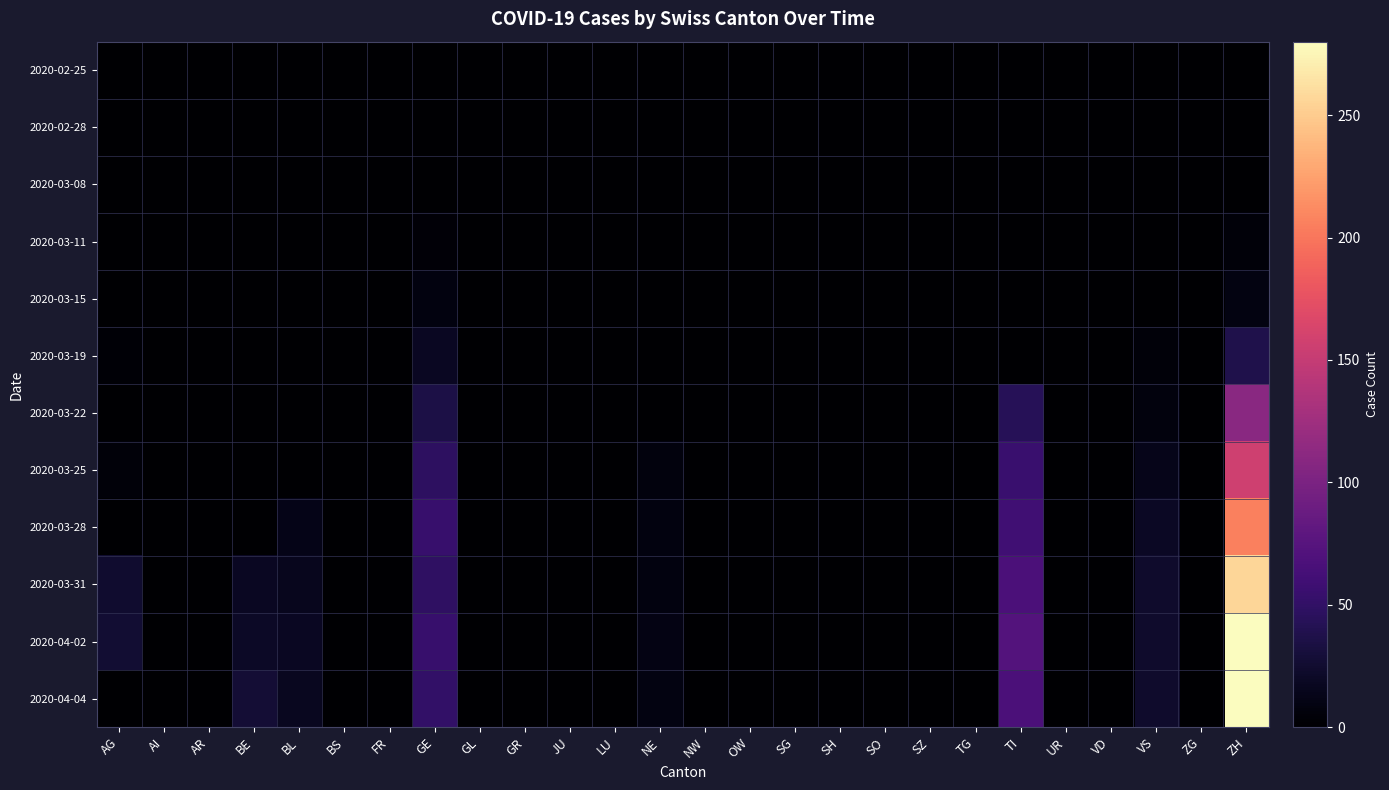

Reading left to right, extract all data points from this chart.

2020-02-25: AG=0	AI=0	AR=0	BE=0	BL=0	BS=0	FR=0	GE=0	GL=0	GR=0	JU=0	LU=0	NE=0	NW=0	OW=0	SG=0	SH=0	SO=0	SZ=0	TG=0	TI=0	UR=0	VD=0	VS=0	ZG=0	ZH=0
2020-02-28: AG=0	AI=0	AR=0	BE=0	BL=0	BS=0	FR=0	GE=0	GL=0	GR=0	JU=0	LU=0	NE=0	NW=0	OW=0	SG=0	SH=0	SO=0	SZ=0	TG=0	TI=0	UR=0	VD=0	VS=0	ZG=0	ZH=0
2020-03-08: AG=0	AI=0	AR=0	BE=0	BL=0	BS=0	FR=0	GE=0	GL=0	GR=0	JU=0	LU=0	NE=0	NW=0	OW=0	SG=0	SH=0	SO=0	SZ=0	TG=0	TI=0	UR=0	VD=1	VS=0	ZG=0	ZH=1
2020-03-11: AG=0	AI=0	AR=0	BE=0	BL=0	BS=0	FR=0	GE=4	GL=0	GR=0	JU=0	LU=0	NE=0	NW=0	OW=0	SG=0	SH=0	SO=0	SZ=0	TG=0	TI=0	UR=0	VD=1	VS=0	ZG=0	ZH=5
2020-03-15: AG=0	AI=0	AR=0	BE=0	BL=0	BS=0	FR=0	GE=8	GL=0	GR=0	JU=0	LU=0	NE=0	NW=0	OW=0	SG=0	SH=0	SO=0	SZ=0	TG=0	TI=0	UR=0	VD=1	VS=0	ZG=0	ZH=9
2020-03-19: AG=3	AI=0	AR=0	BE=0	BL=0	BS=0	FR=0	GE=18	GL=0	GR=0	JU=0	LU=0	NE=0	NW=0	OW=0	SG=0	SH=0	SO=0	SZ=0	TG=0	TI=0	UR=0	VD=0	VS=5	ZG=0	ZH=38
2020-03-22: AG=0	AI=0	AR=0	BE=0	BL=0	BS=0	FR=0	GE=36	GL=0	GR=0	JU=0	LU=0	NE=0	NW=0	OW=0	SG=0	SH=0	SO=0	SZ=0	TG=0	TI=43	UR=0	VD=0	VS=7	ZG=0	ZH=110
2020-03-25: AG=5	AI=0	AR=0	BE=0	BL=0	BS=0	FR=0	GE=48	GL=0	GR=0	JU=0	LU=0	NE=7	NW=0	OW=0	SG=0	SH=0	SO=0	SZ=0	TG=0	TI=55	UR=0	VD=0	VS=14	ZG=0	ZH=157
2020-03-28: AG=0	AI=0	AR=0	BE=0	BL=13	BS=0	FR=0	GE=54	GL=0	GR=0	JU=0	LU=0	NE=8	NW=0	OW=0	SG=0	SH=0	SO=0	SZ=0	TG=0	TI=60	UR=0	VD=0	VS=19	ZG=0	ZH=206
2020-03-31: AG=25	AI=0	AR=0	BE=18	BL=16	BS=0	FR=0	GE=49	GL=0	GR=0	JU=0	LU=0	NE=8	NW=0	OW=0	SG=0	SH=0	SO=0	SZ=0	TG=0	TI=67	UR=0	VD=0	VS=23	ZG=0	ZH=256
2020-04-02: AG=27	AI=0	AR=0	BE=20	BL=18	BS=0	FR=0	GE=54	GL=0	GR=0	JU=0	LU=0	NE=10	NW=0	OW=0	SG=0	SH=0	SO=0	SZ=0	TG=0	TI=73	UR=0	VD=0	VS=24	ZG=0	ZH=279
2020-04-04: AG=0	AI=0	AR=0	BE=28	BL=17	BS=0	FR=0	GE=51	GL=0	GR=0	JU=0	LU=0	NE=9	NW=0	OW=0	SG=0	SH=0	SO=0	SZ=0	TG=0	TI=67	UR=0	VD=0	VS=23	ZG=0	ZH=280